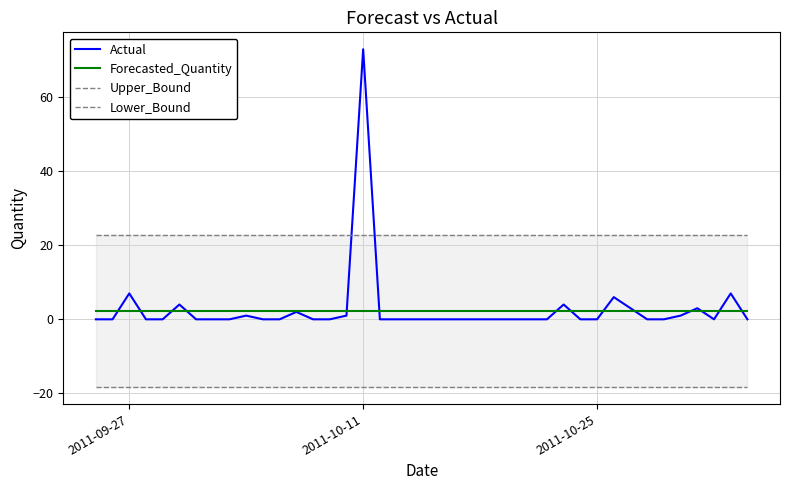

What is the highest value of the Forecasted_Quantity series?

2.3